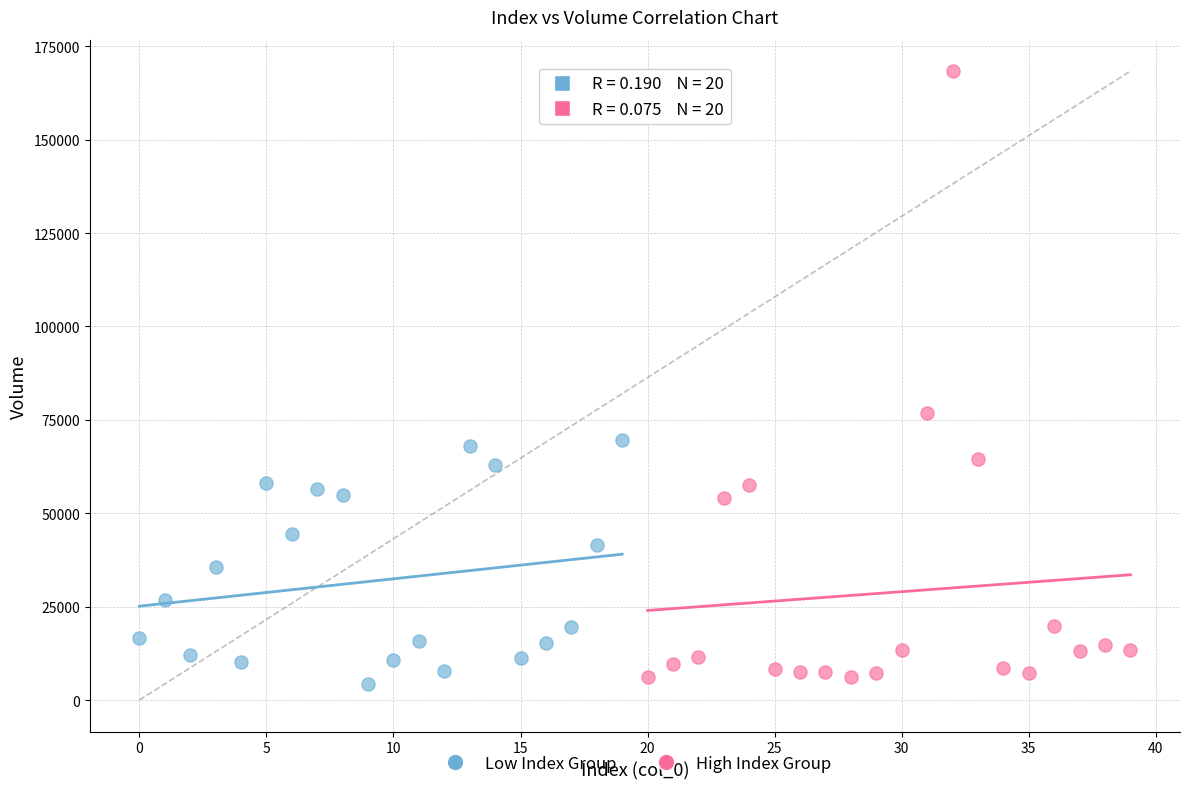

Which series has the largest Y range (max minus min)?

High Index Group